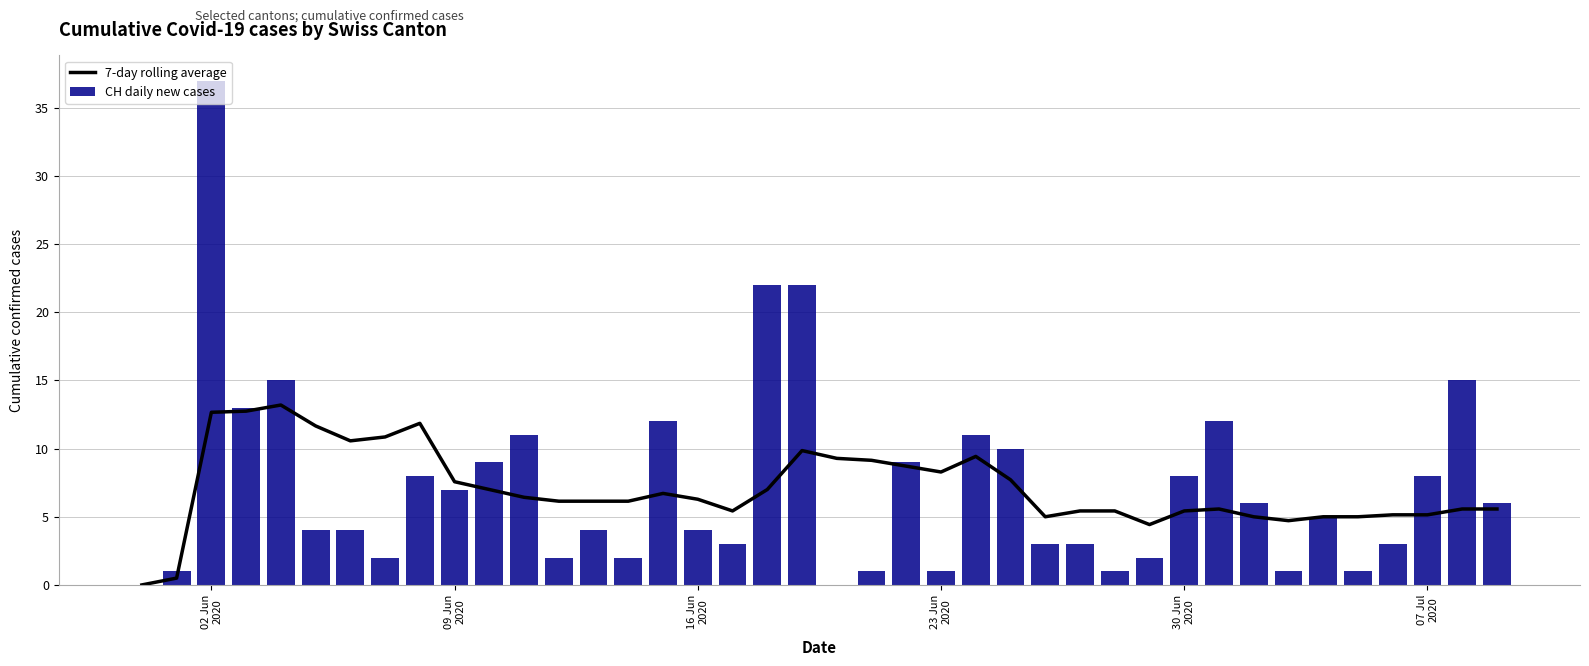

What is the sum of all CH daily new cases values?

288